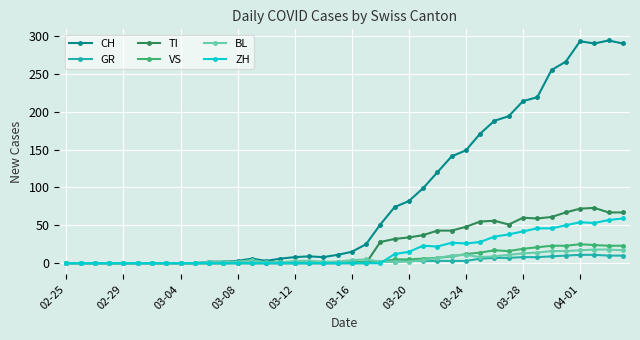

What are all the series names shown in the legend?

CH, GR, TI, VS, BL, ZH